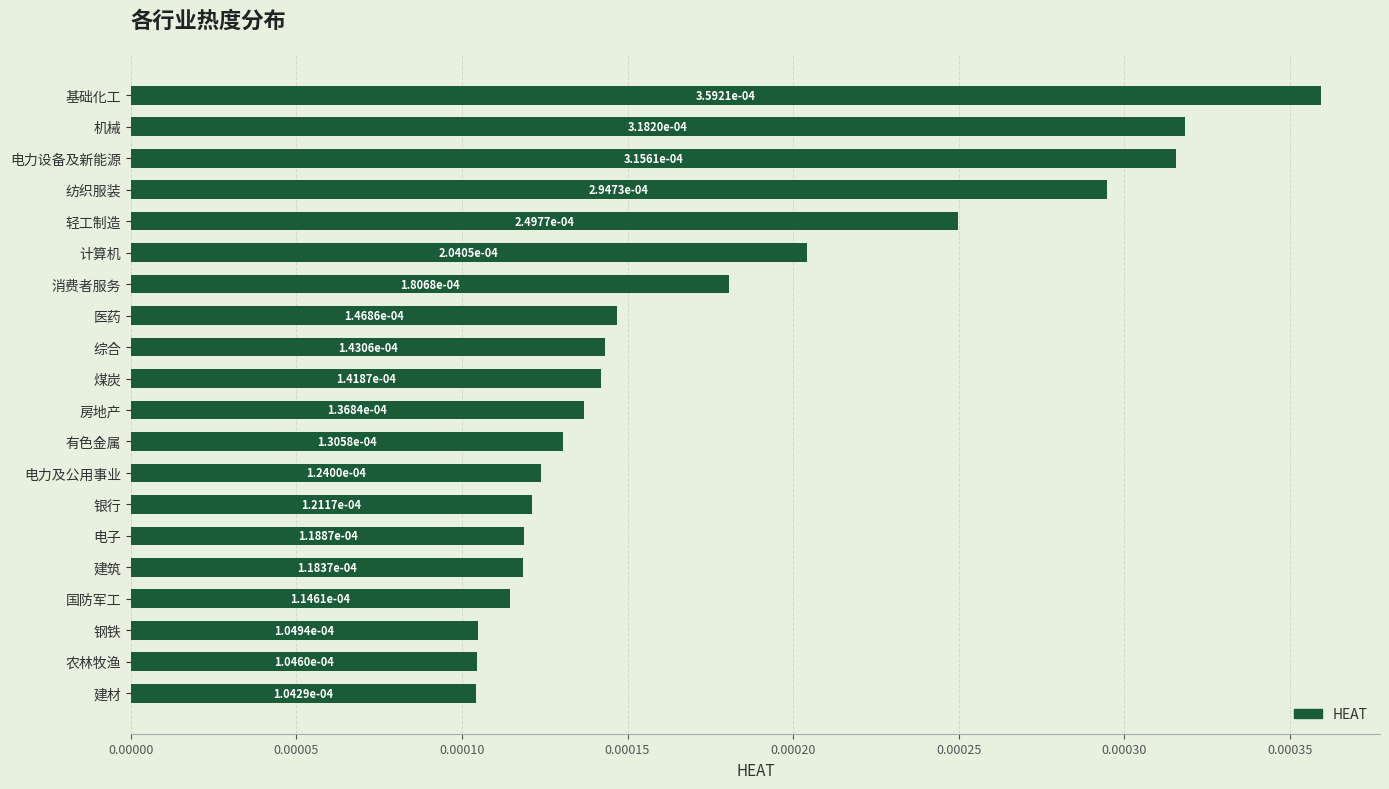

What is the label of the 3rd bar from the bottom?

钢铁